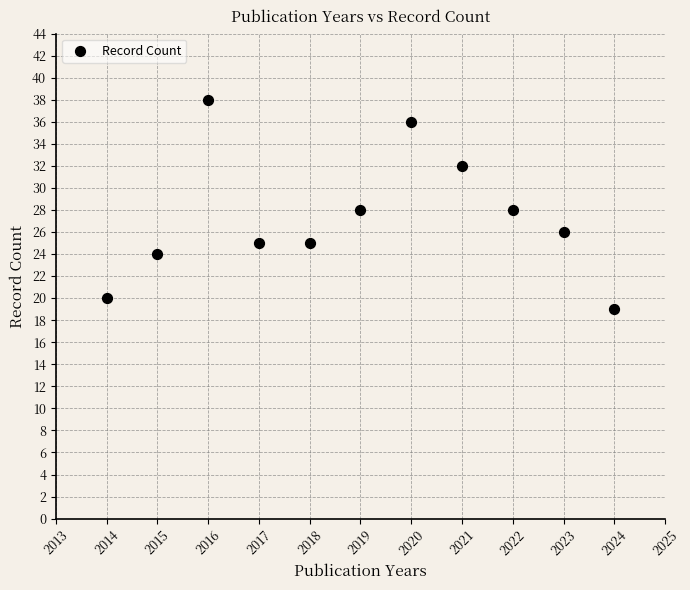

What is the range of X values (max minus min)?

10